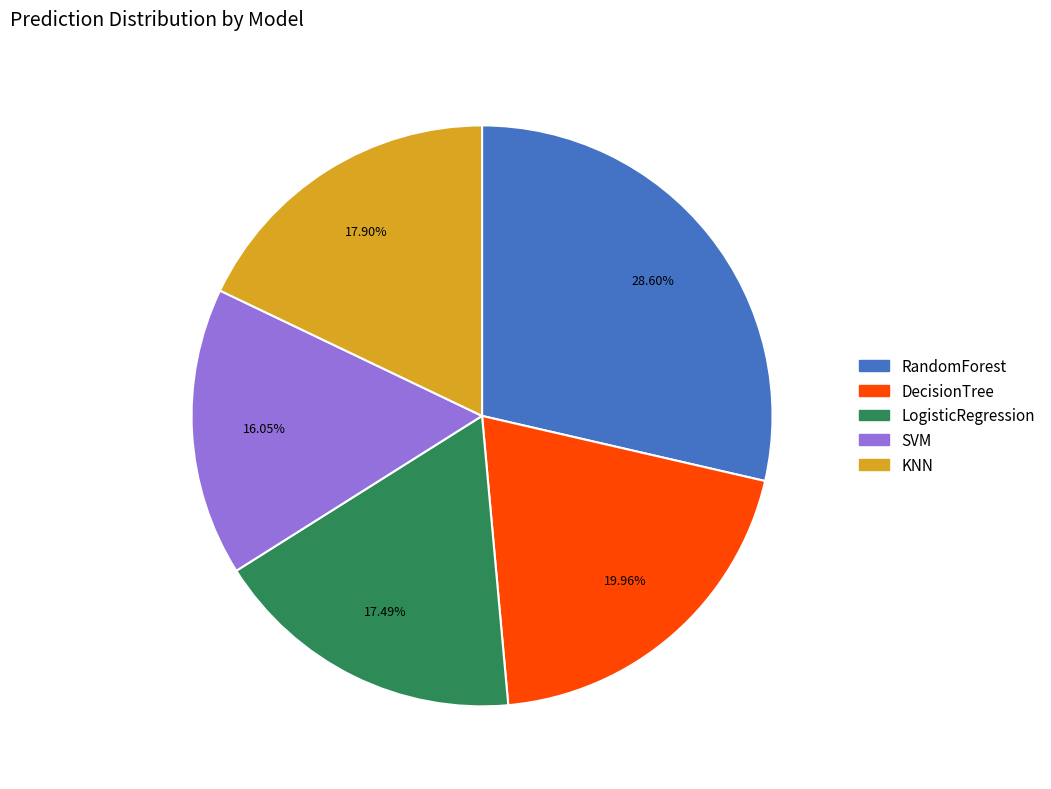

Is there a majority slice in this chart?

No